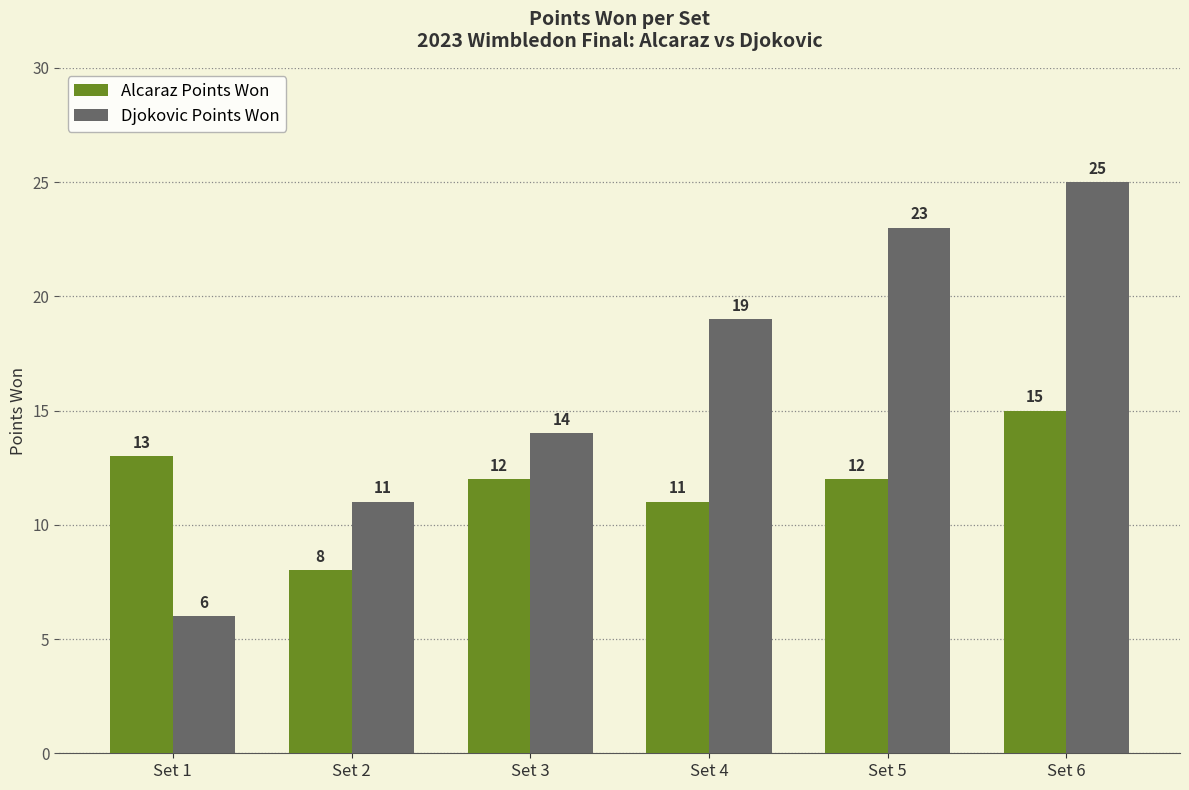

How many data points in Djokovic Points Won are less than 19?

3